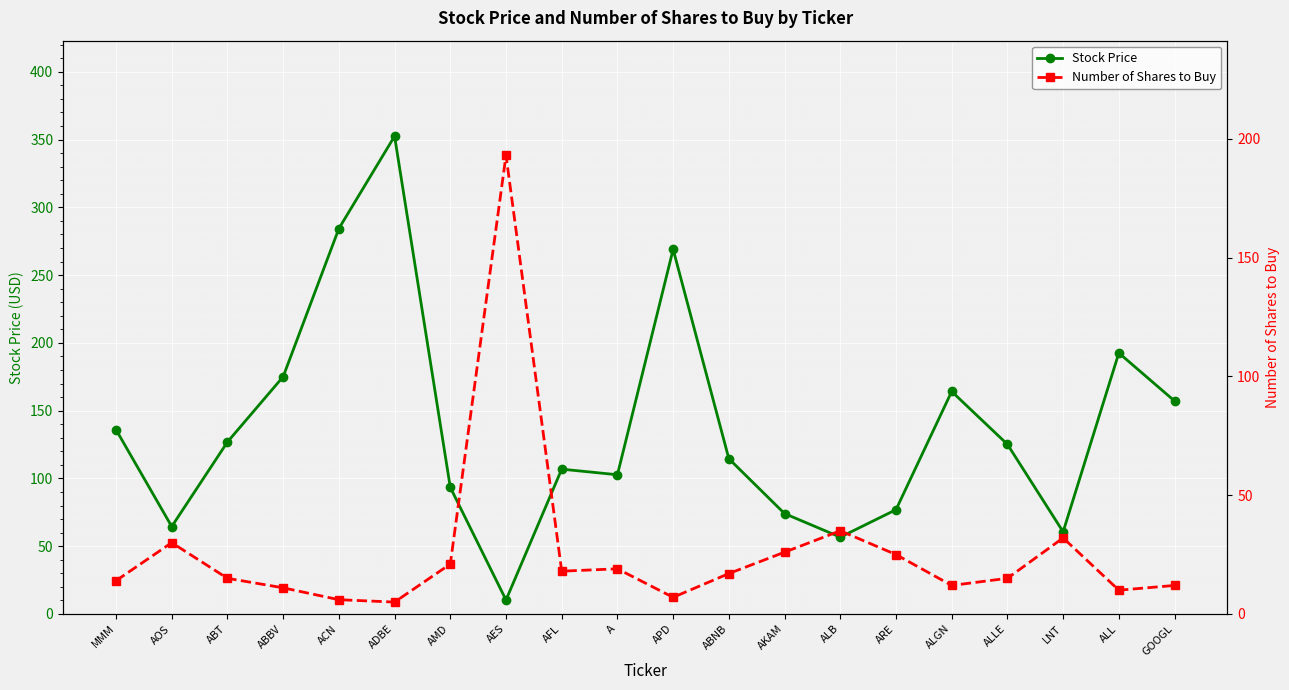

Which has a higher value, APD or MMM?

APD